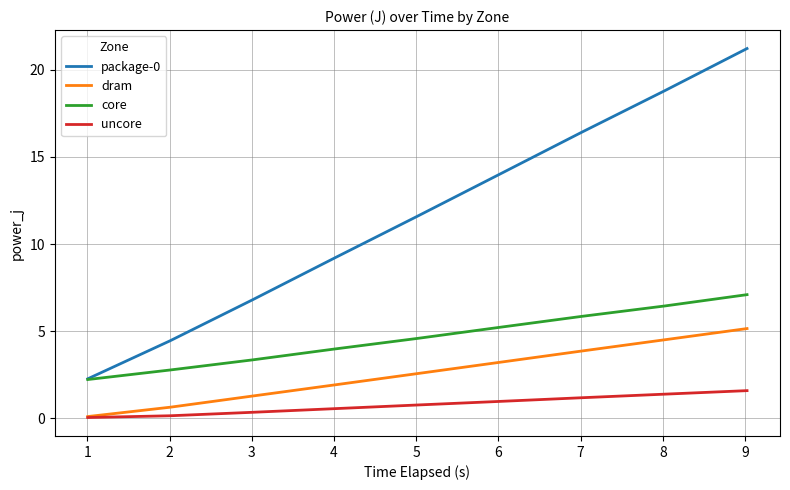

True or false: core and uncore cross at least once.

False